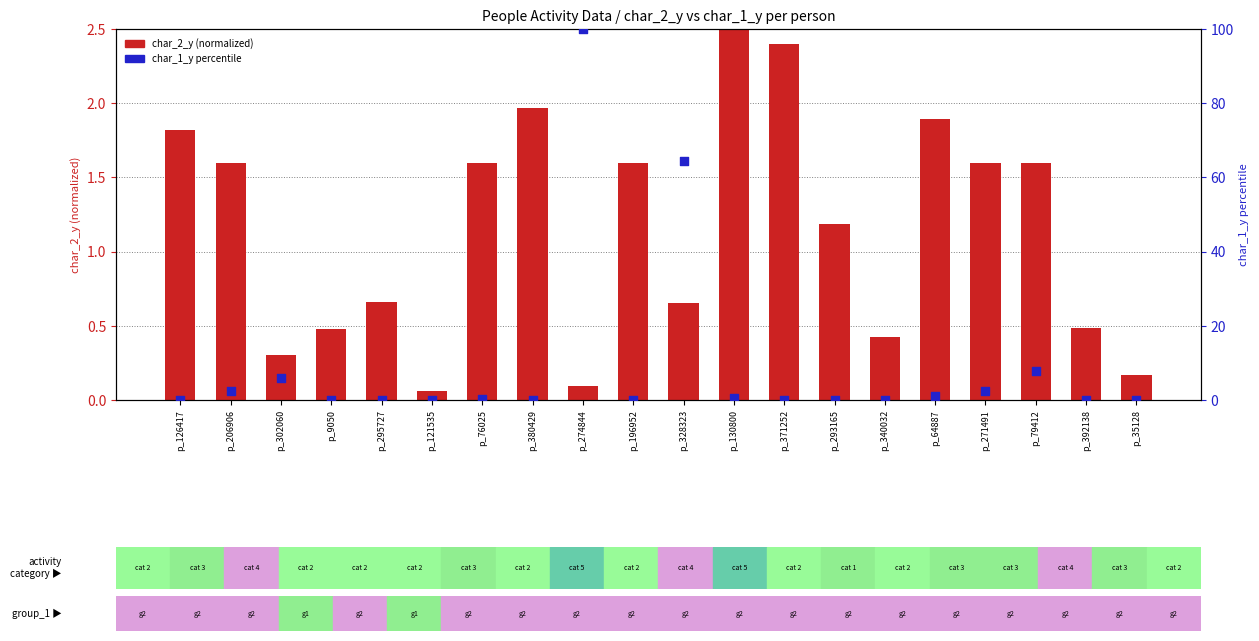

Which series has the widest spread of Y values?

char_1_y percentile